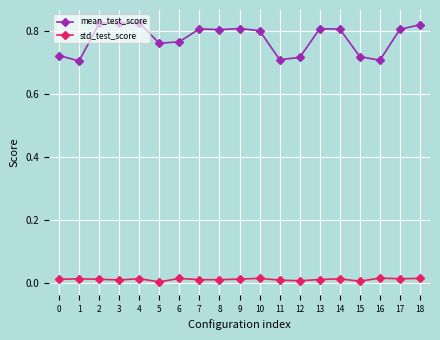

Is it true that std_test_score equals 0.0 at 16?

True